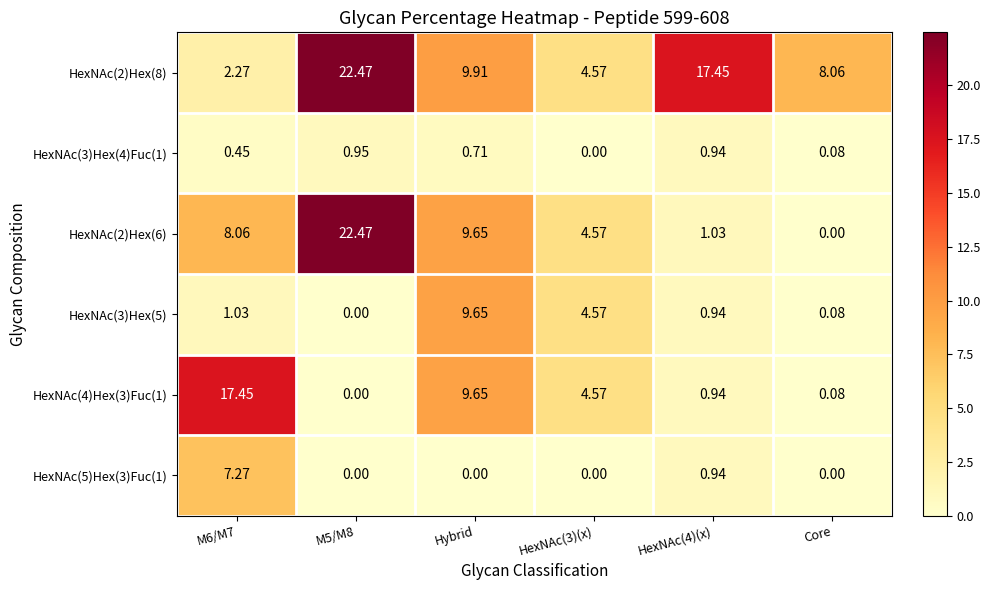

Where is HexNAc(2)Hex(8) nearest to the value 12?

Hybrid